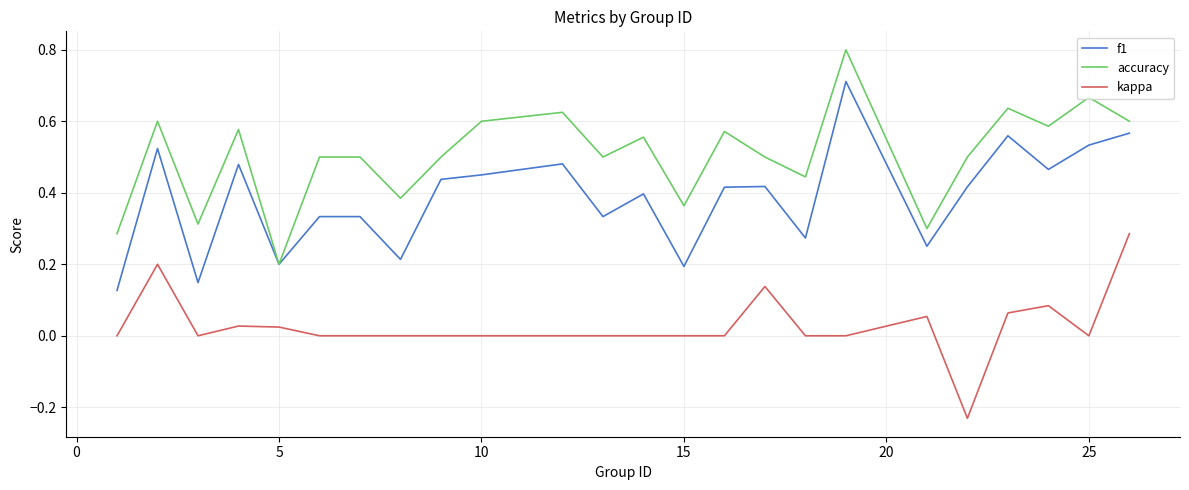

Rank the series by their maximum value, from highest to lowest.

accuracy, f1, kappa